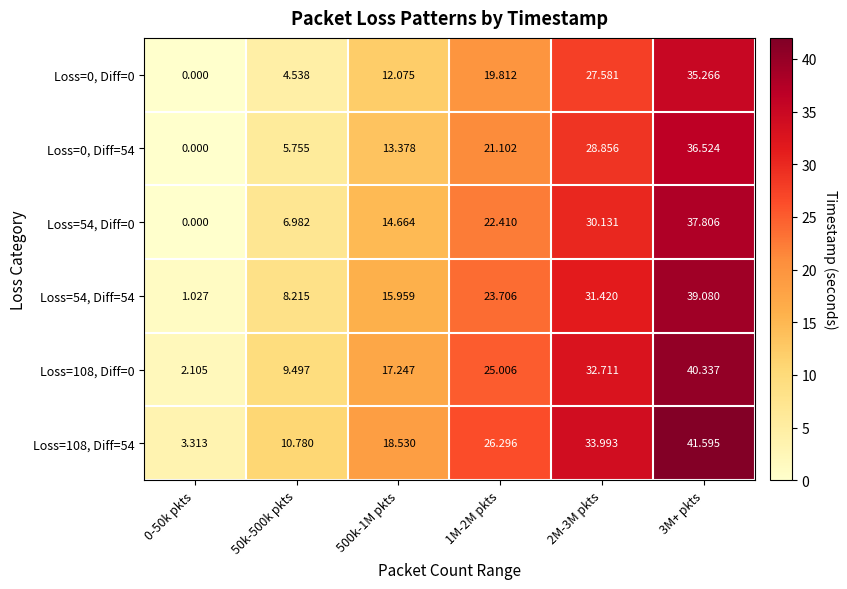

Between 50k-500k pkts and 2M-3M pkts, which series saw the biggest shift?

Loss=108, Diff=0